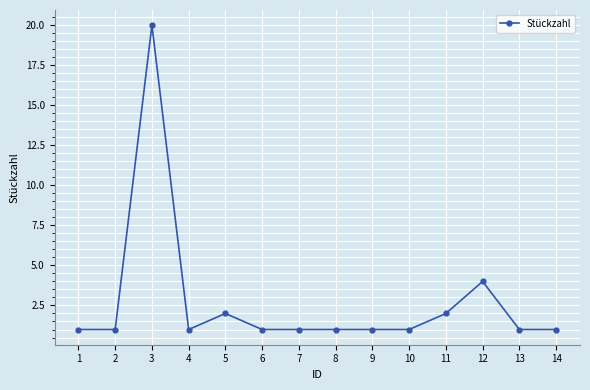

Which label corresponds to the largest value in the chart?

3